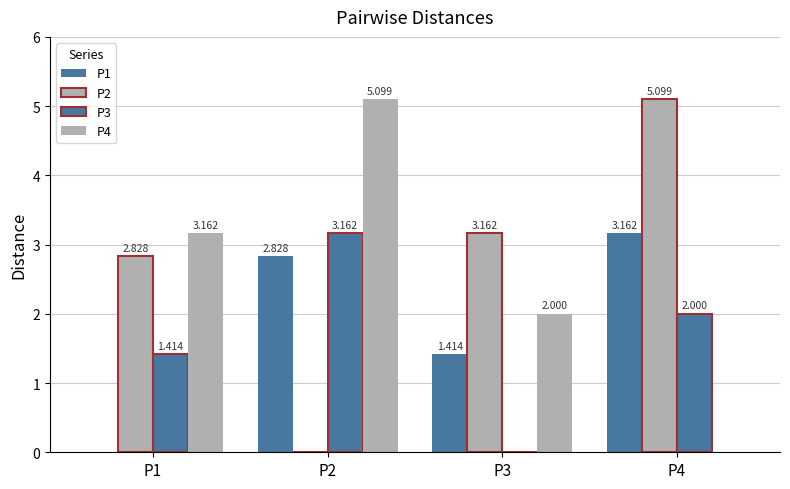

Reading left to right, extract all data points from this chart.

P1: 0.0	2.8	1.4	3.2
P2: 2.8	0.0	3.2	5.1
P3: 1.4	3.2	0.0	2.0
P4: 3.2	5.1	2.0	0.0